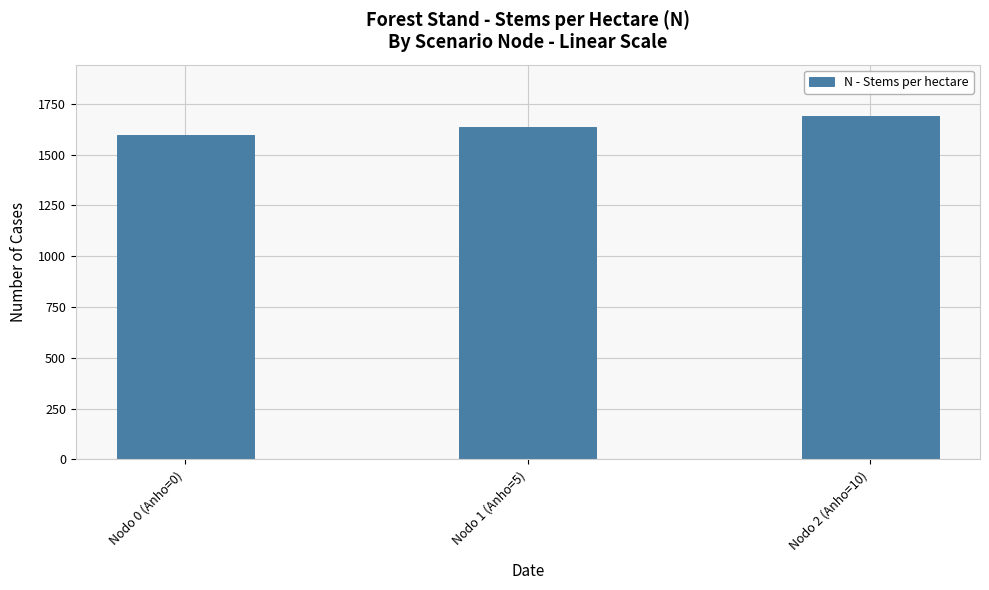

The value at Nodo 2 (Anho=10) is 1690.0. True or false?

True